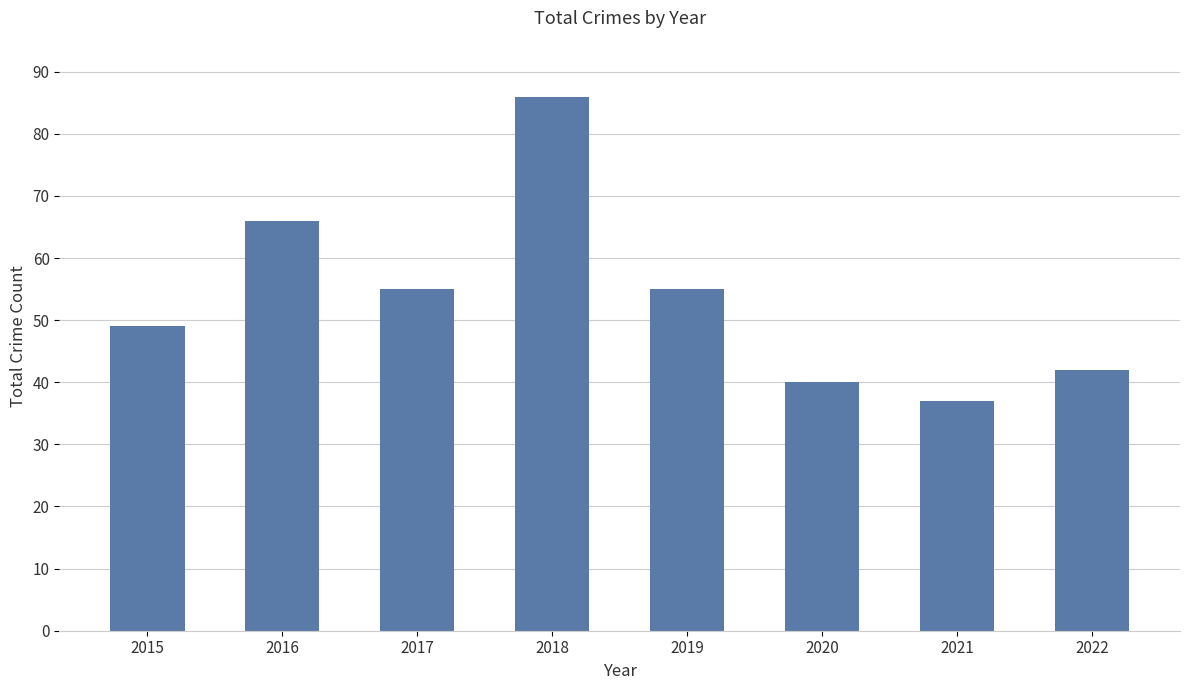

What is the smallest value displayed?

37